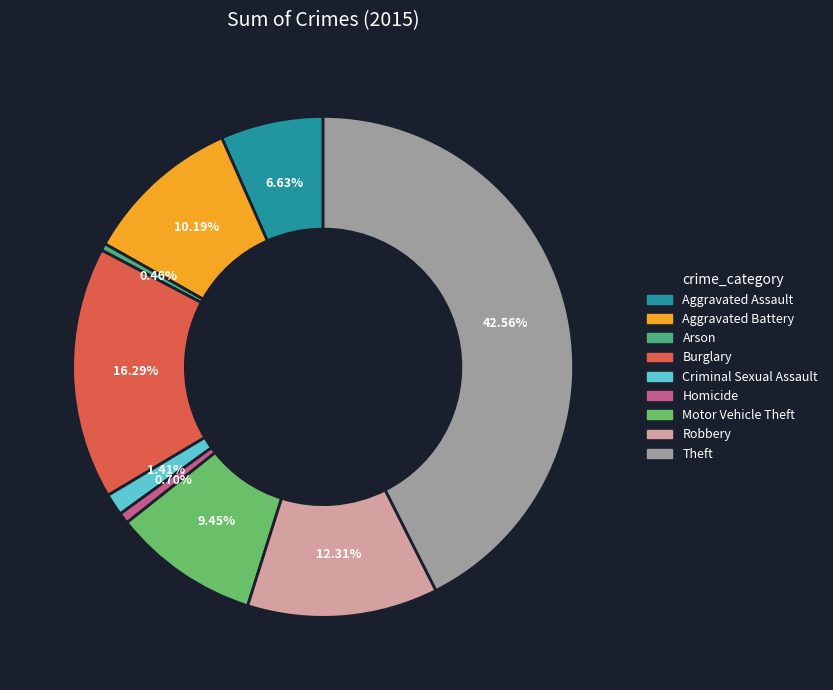

How many slices are in this pie chart?

9